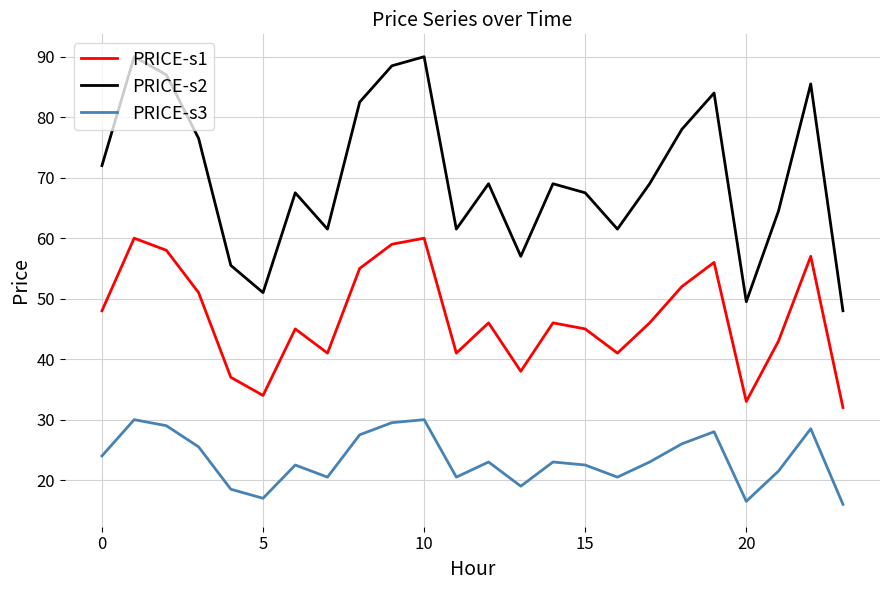

What is the maximum value shown in the chart?

90.0